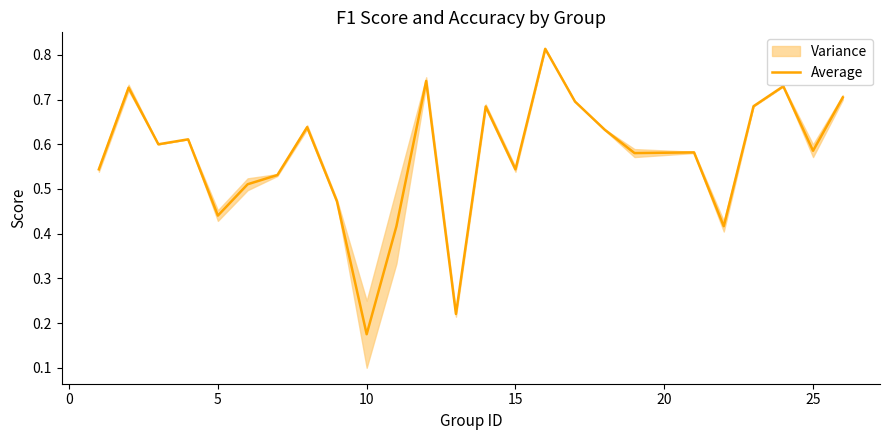

Where is Average nearest to the value 0?

10